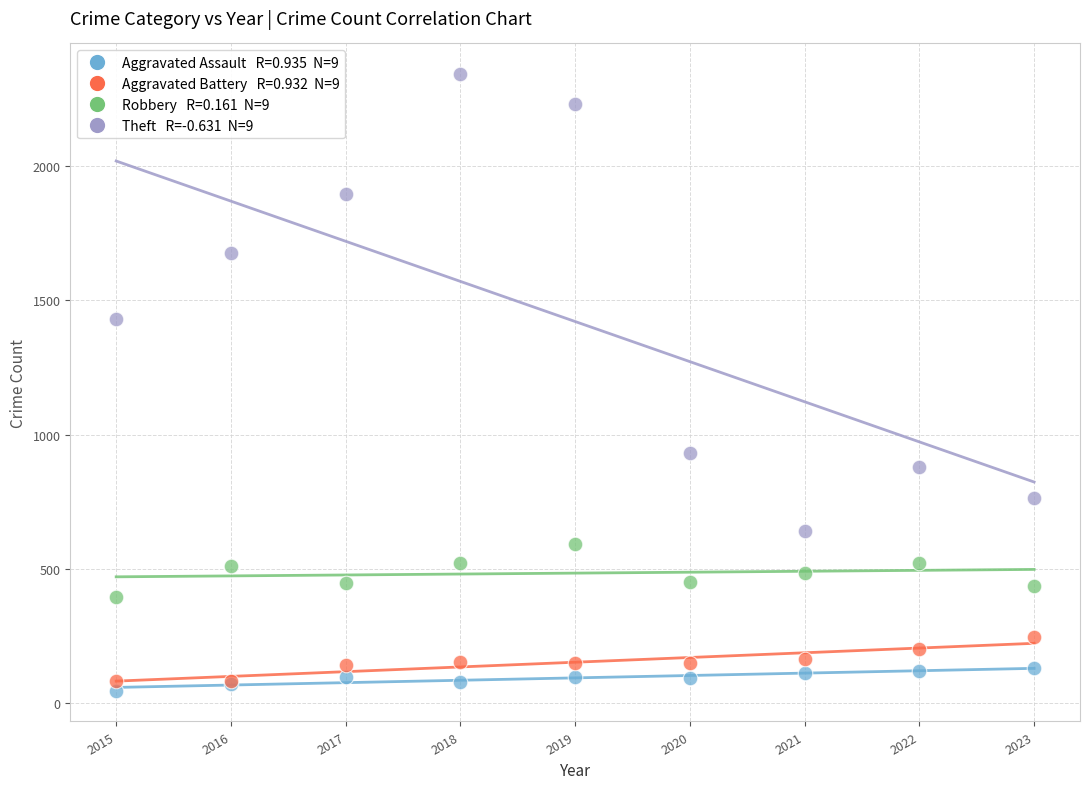

Across all series, what Y value is closest to 1194?

1429